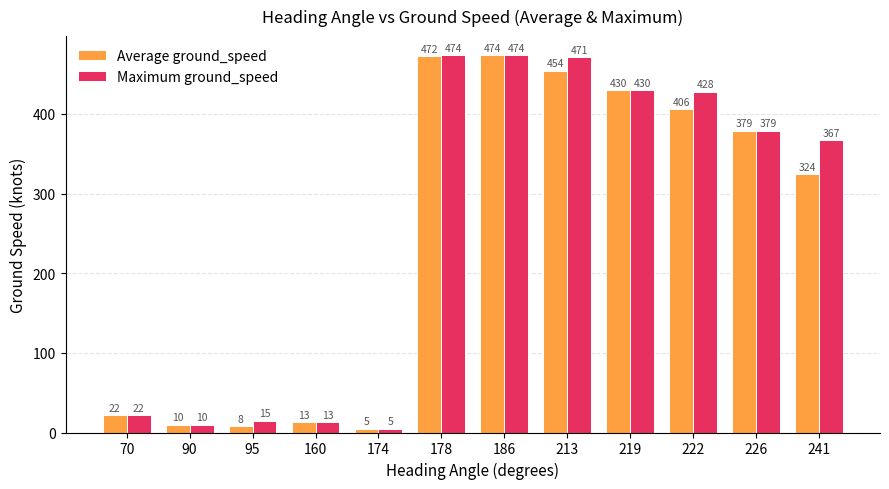

How many bars are there in each group?

2